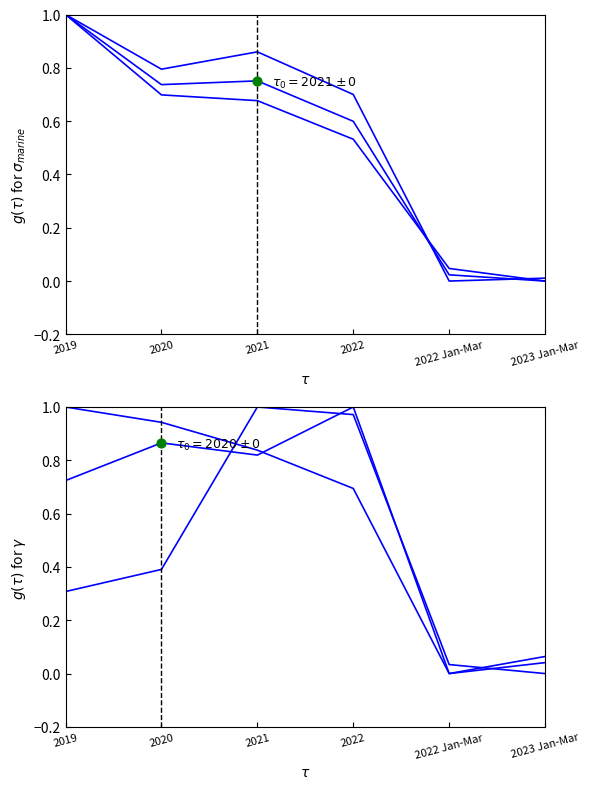

Which series has the widest spread of Y values?

Off shore/Deep Sea